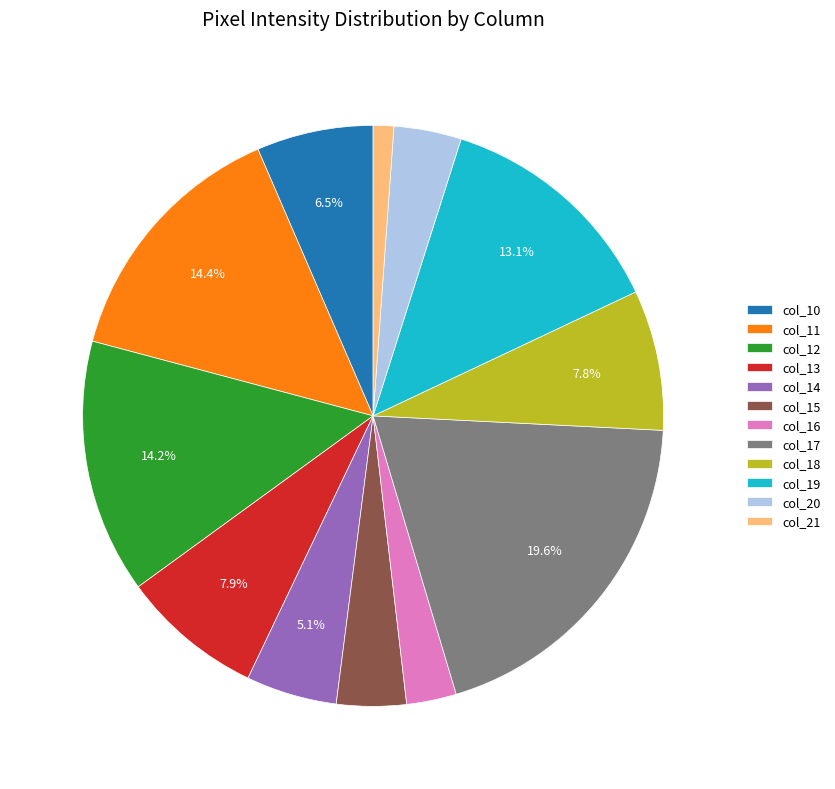

How many segments does this pie chart have?

12